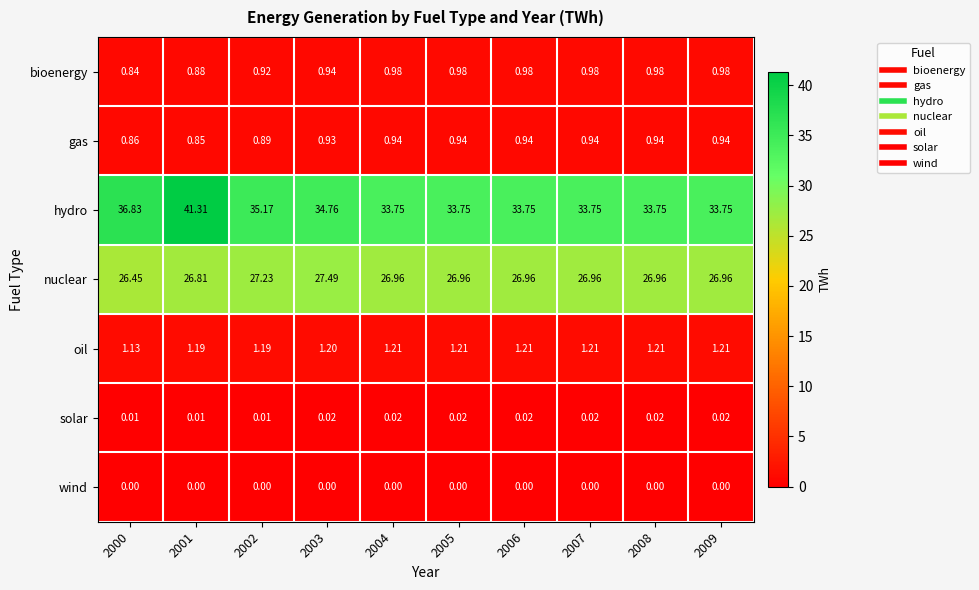

Which series has the widest spread of values?

hydro